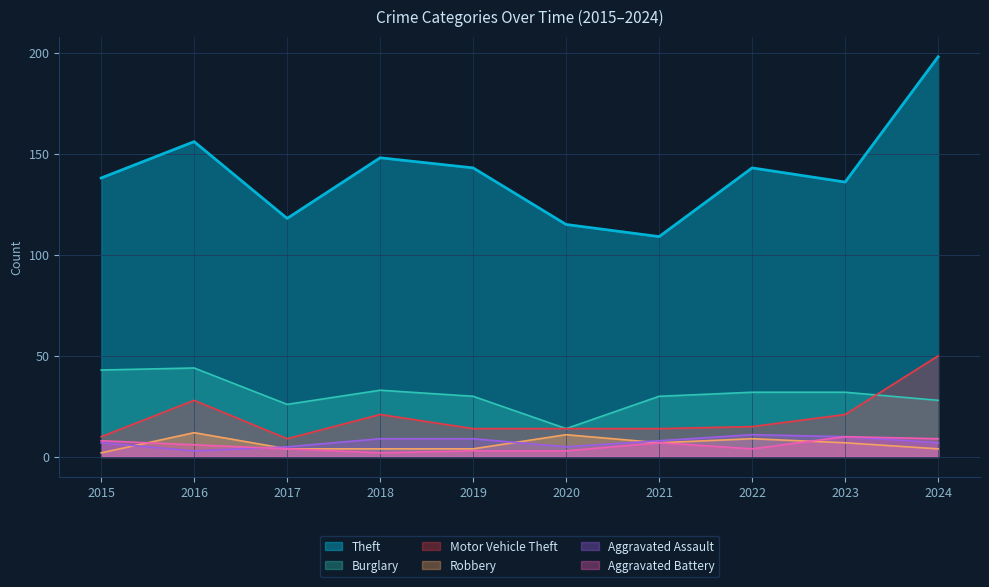

How many categories are shown in the chart?

10